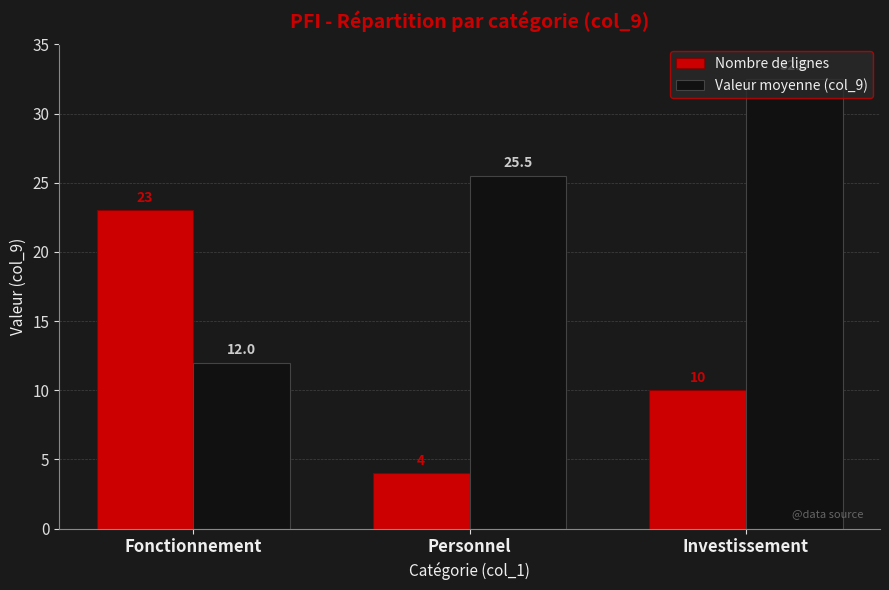

What are all the series names shown in the legend?

Nombre de lignes, Valeur moyenne (col_9)